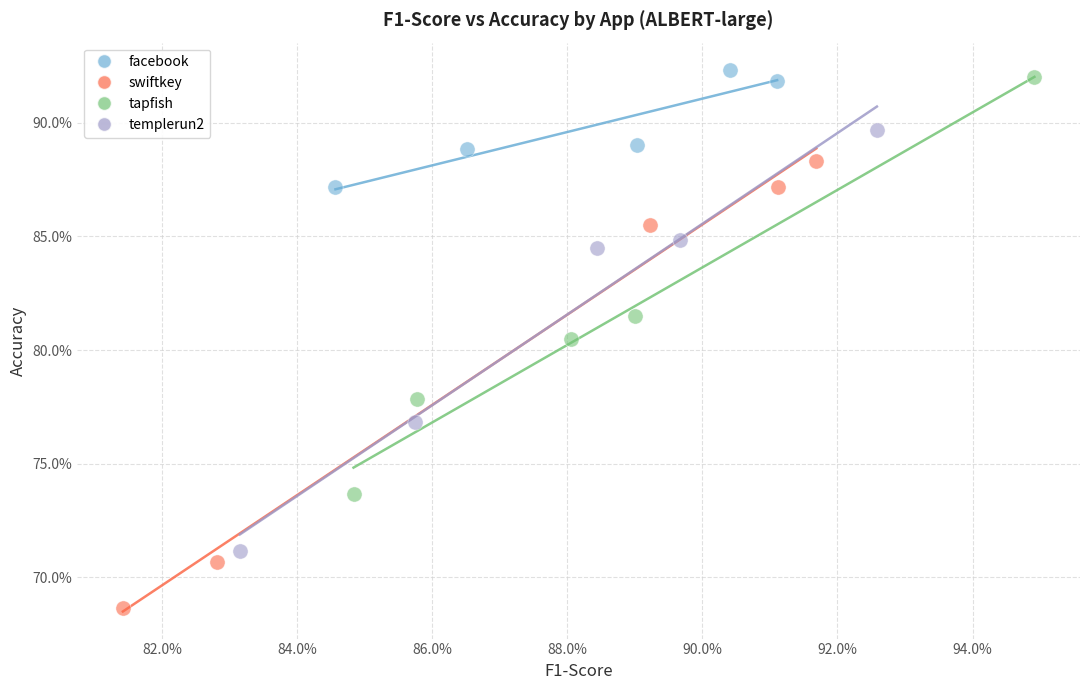

What are all the series names shown in the legend?

facebook, swiftkey, tapfish, templerun2